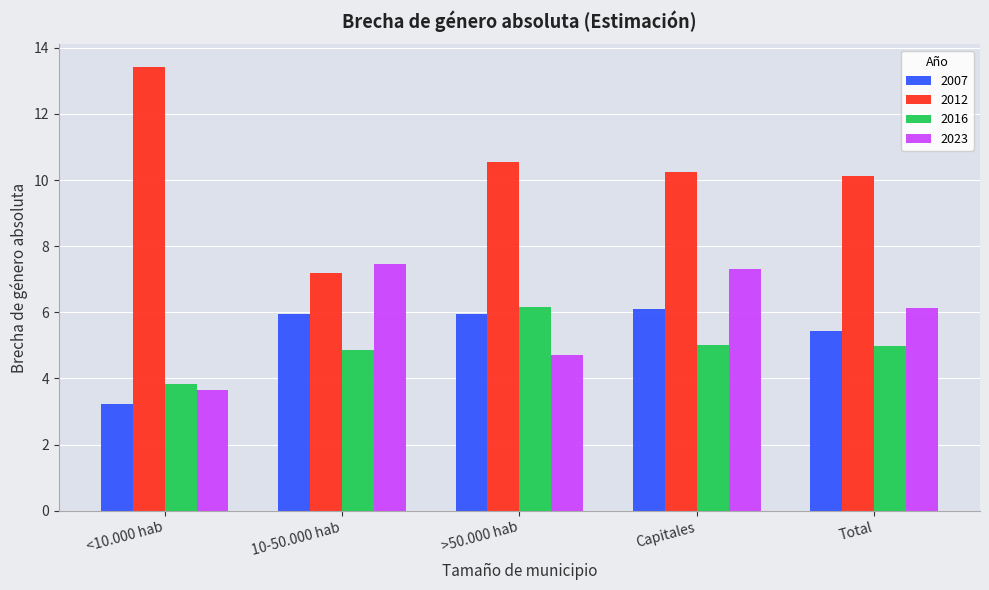

What is the value of the 2023 bar at the 4th from the left?

7.3